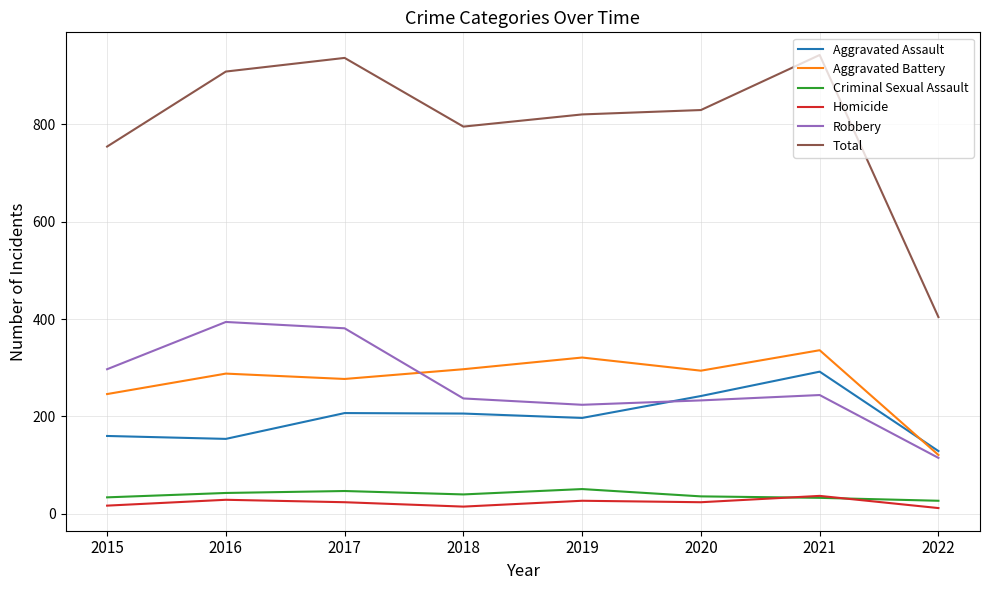

What is the difference between the maximum and minimum values in the Homicide series?

25